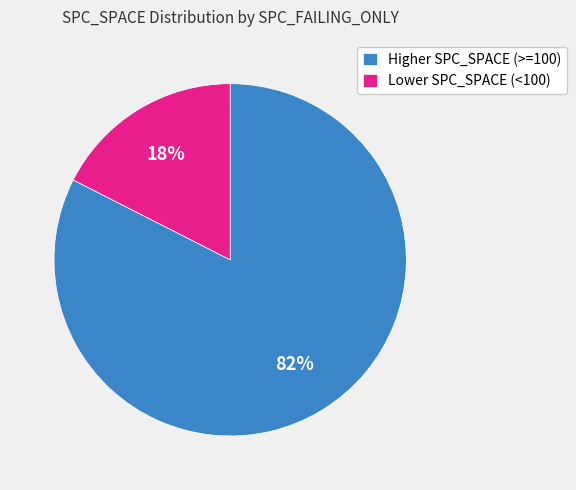

Combined, do Higher SPC_SPACE (>=100) and Lower SPC_SPACE (<100) account for over 50%?

Yes